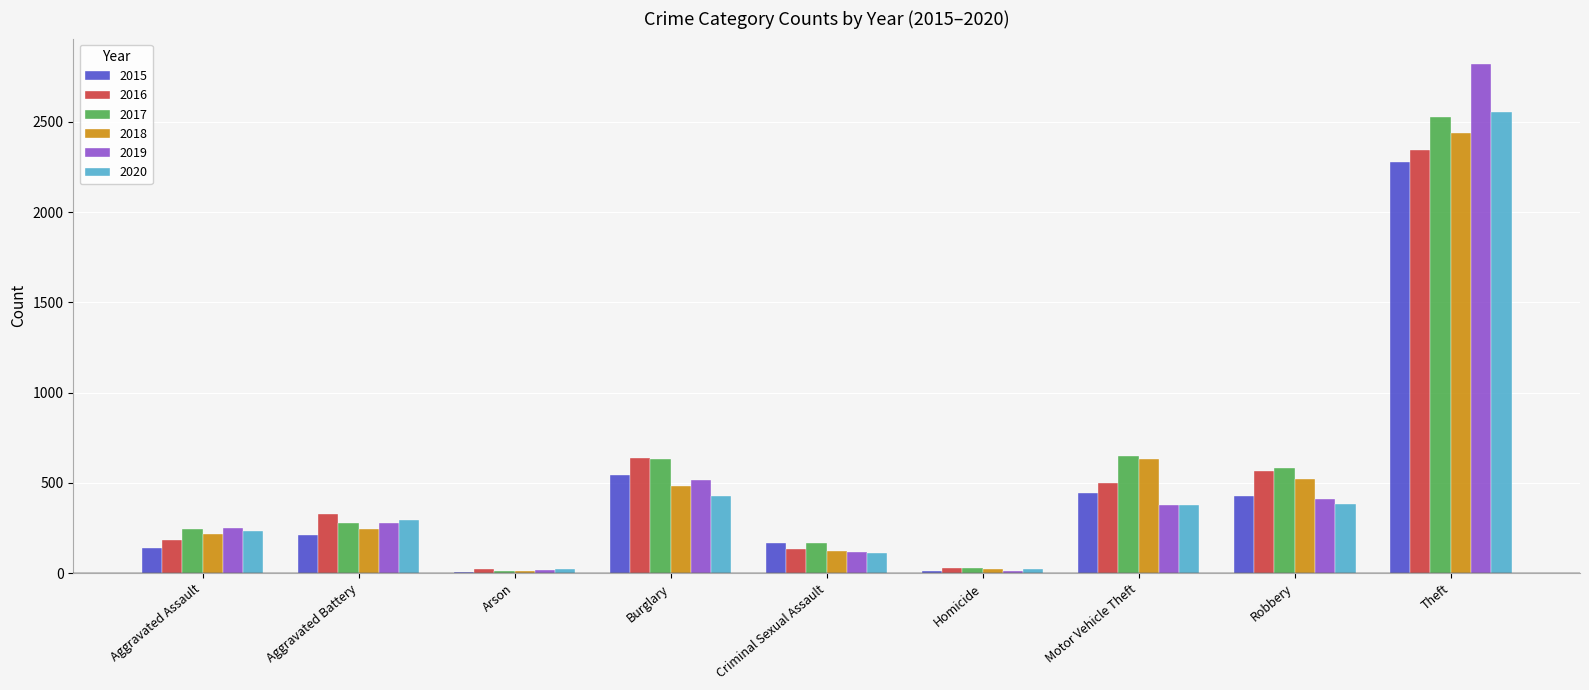

Are the bars grouped side by side (vs. stacked)?

Yes